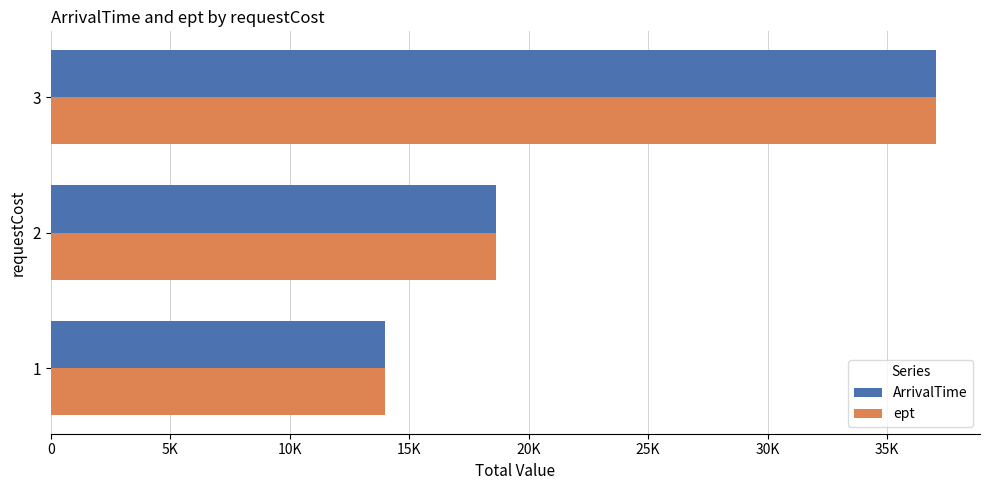

What is the minimum value shown in the chart?

13998